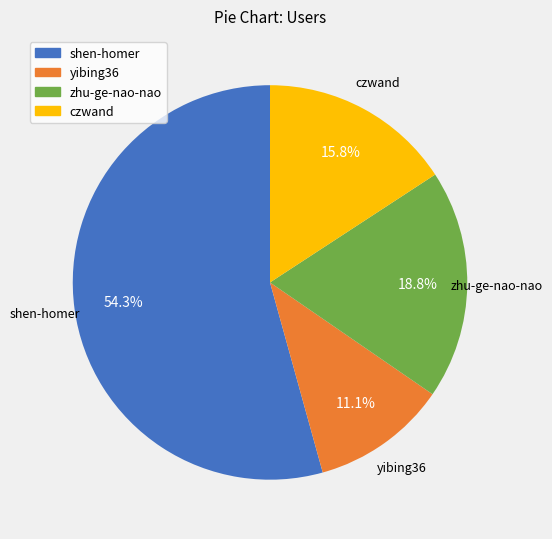

What percentage is the yibing36 slice, to the nearest percent?

11%